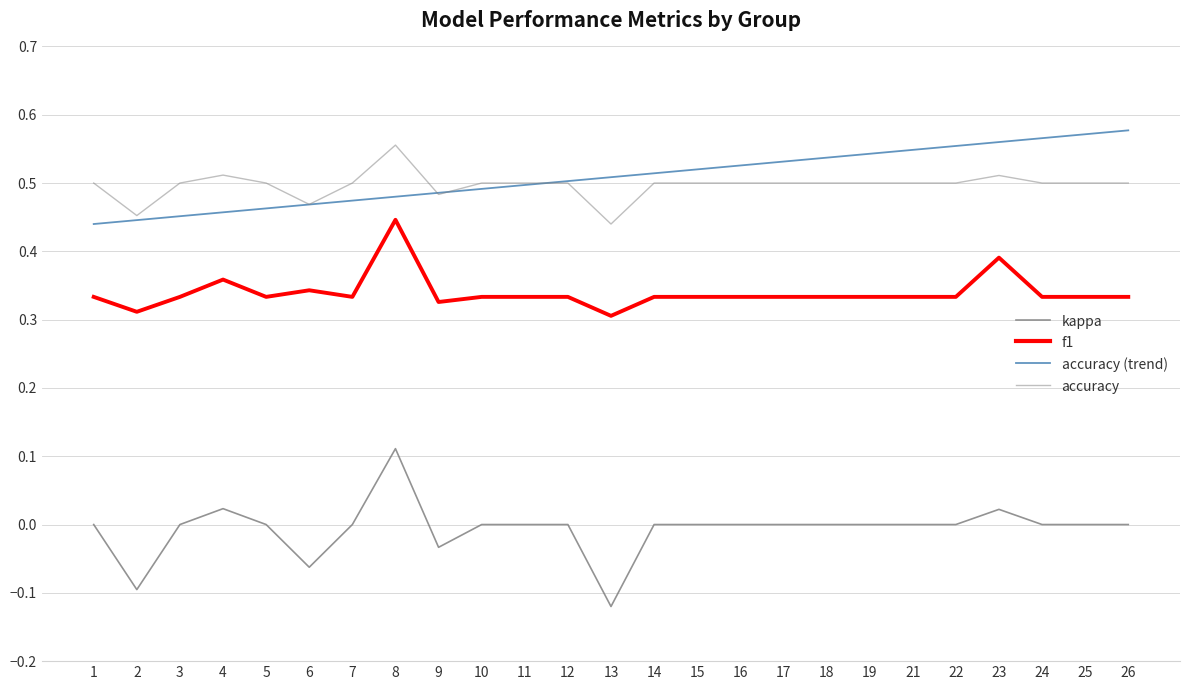

At which label does accuracy (trend) reach its peak?

26